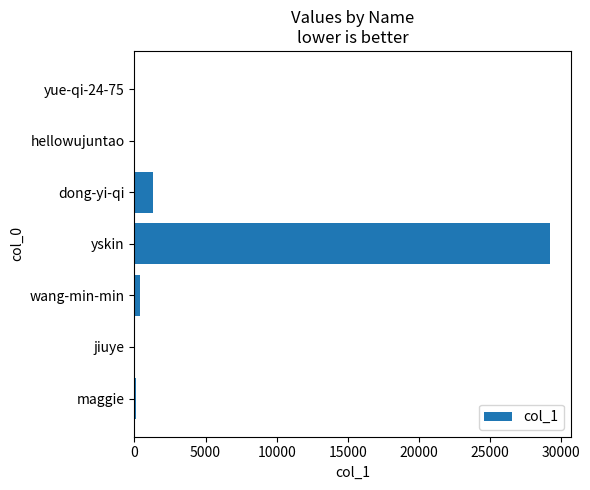

The chart shows a value of 8443 at yskin. True or false?

False